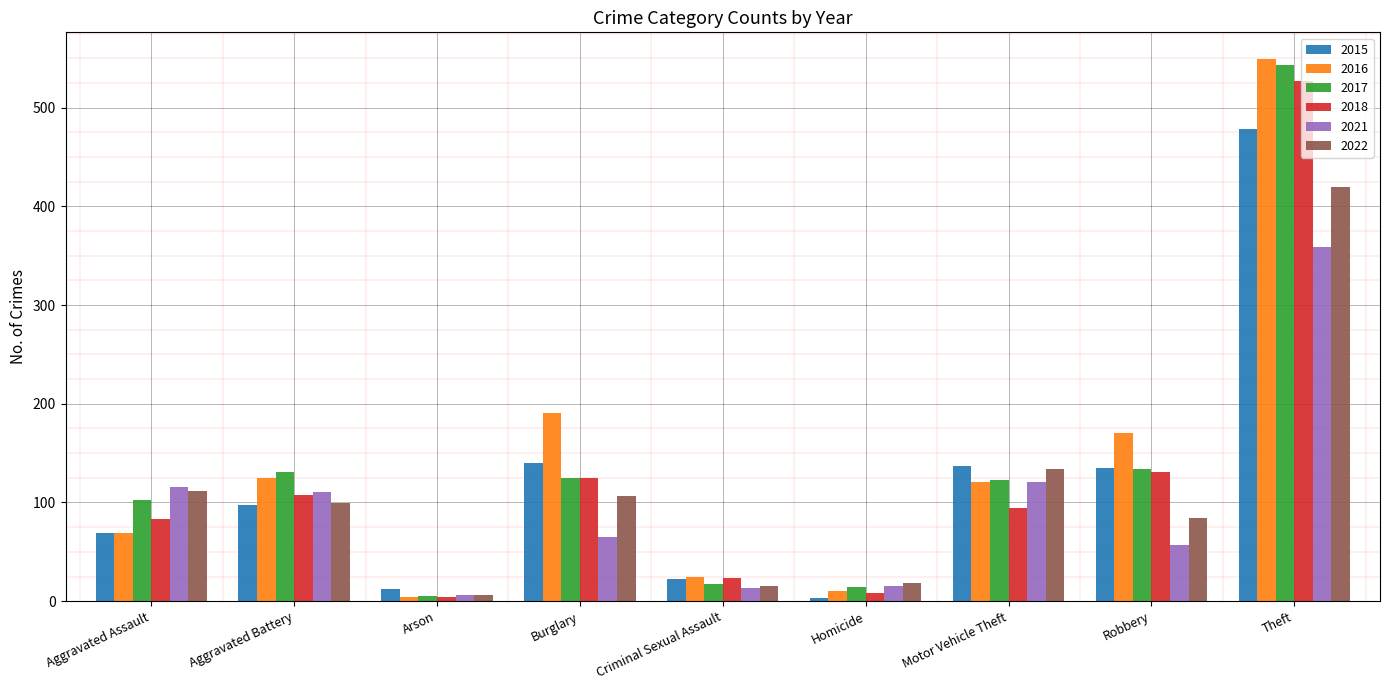

Read the 2022 value at Aggravated Assault.

112